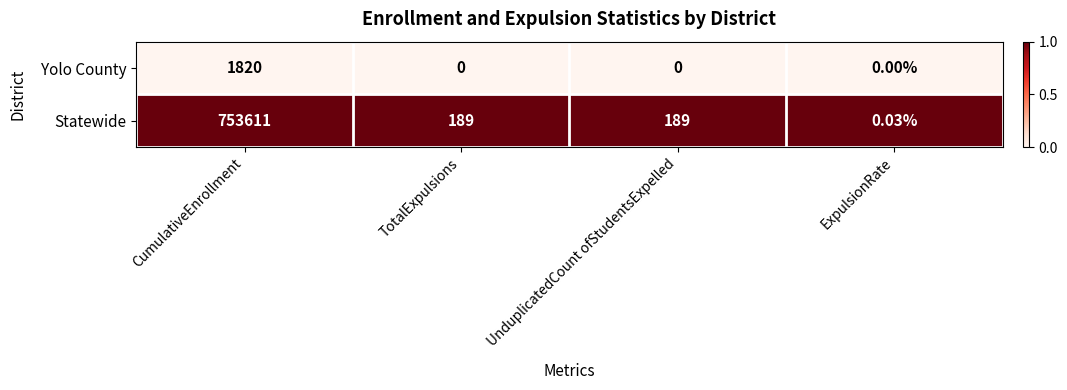

List the series in order of their peak value, lowest first.

Yolo County, Statewide